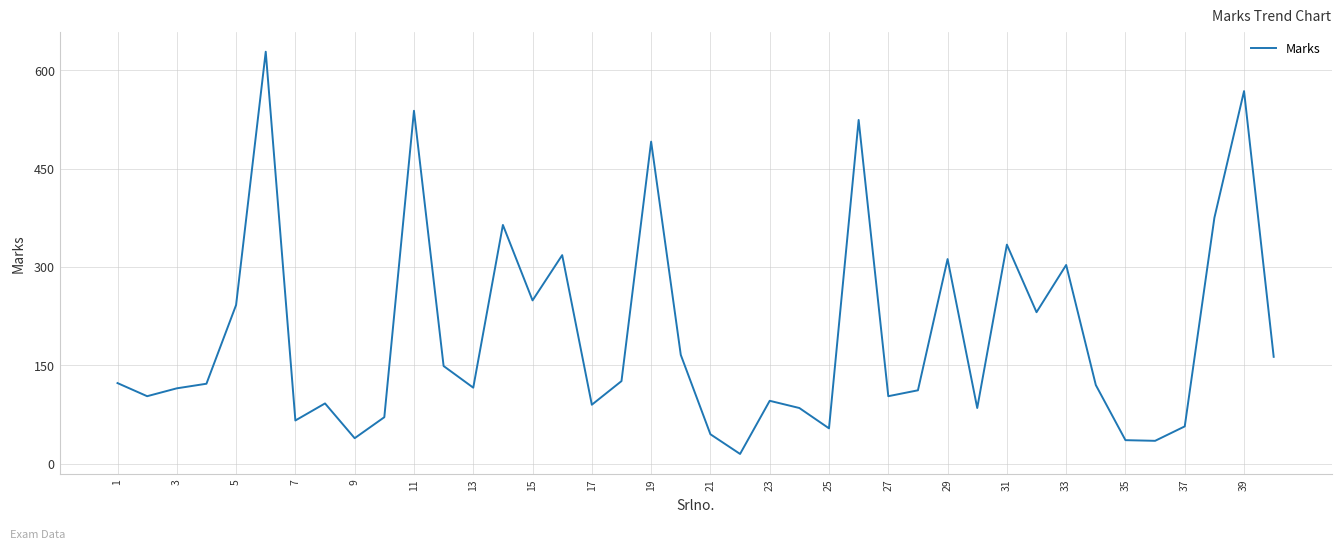

What is the smallest value displayed?

15